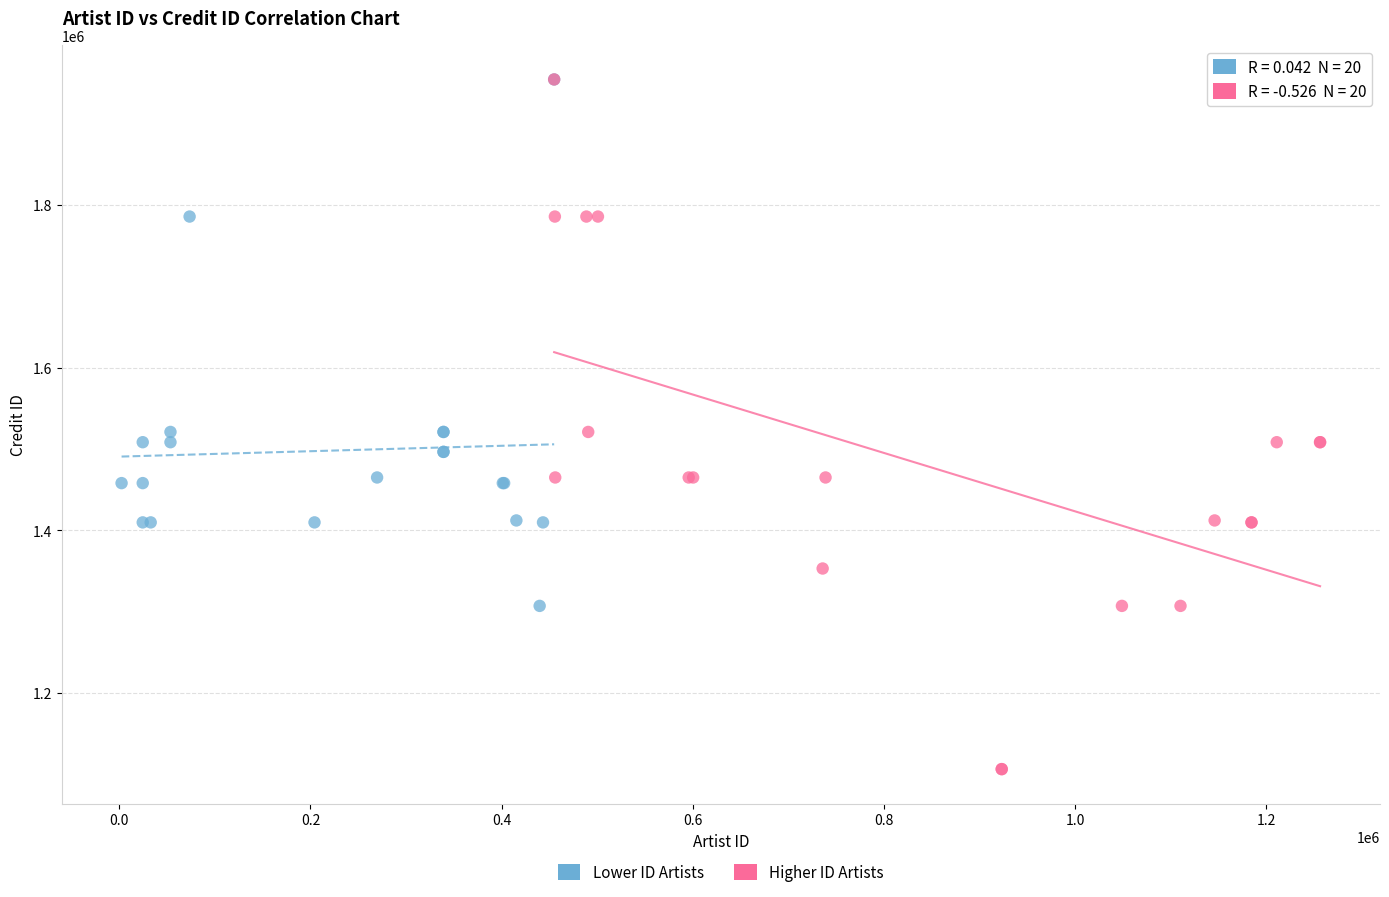

Which series has the widest spread of Y values?

Higher ID Artists